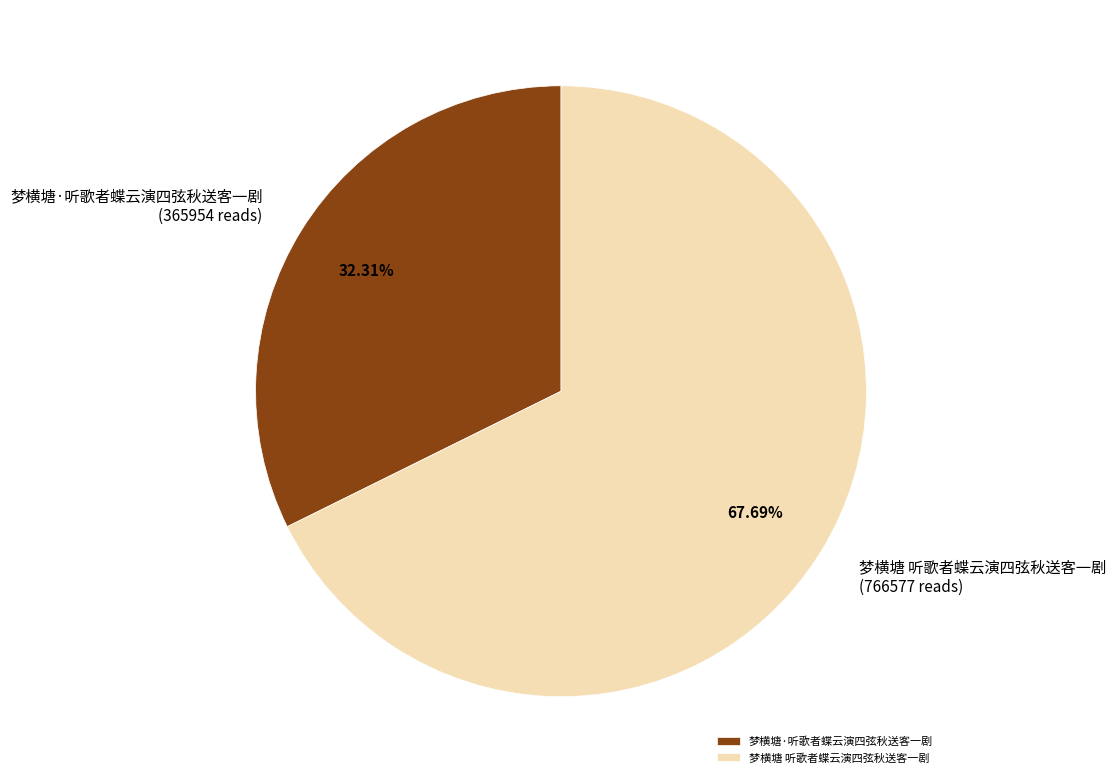

What percentage is the 梦横塘·听歌者蝶云演四弦秋送客一剧 slice, to the nearest percent?

32%